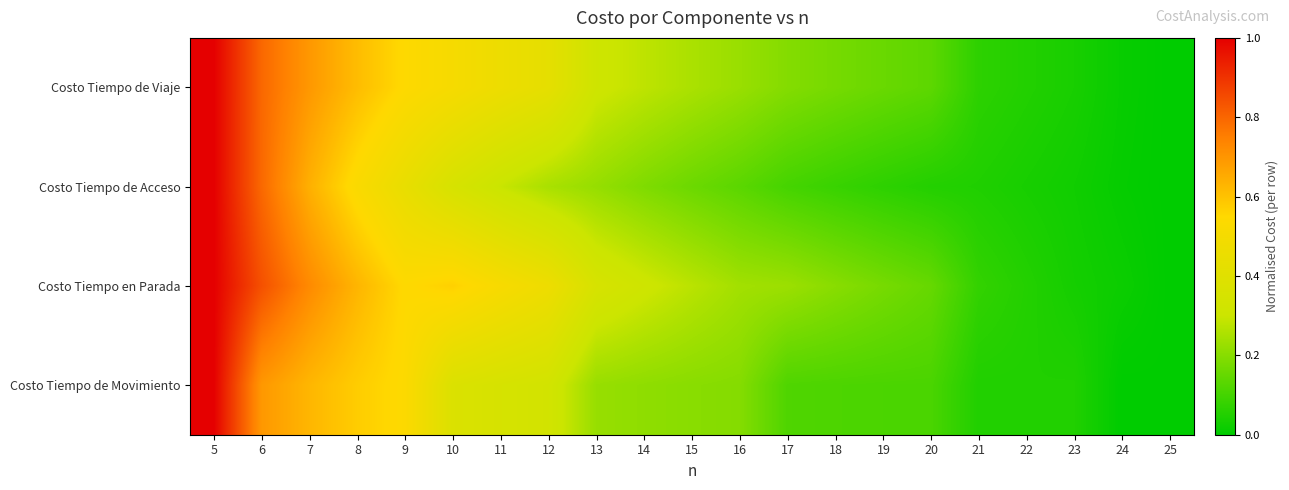

Rank the series at 10 from lowest to highest value.

Costo Tiempo de Acceso, Costo Tiempo de Movimiento, Costo Tiempo de Viaje, Costo Tiempo en Parada